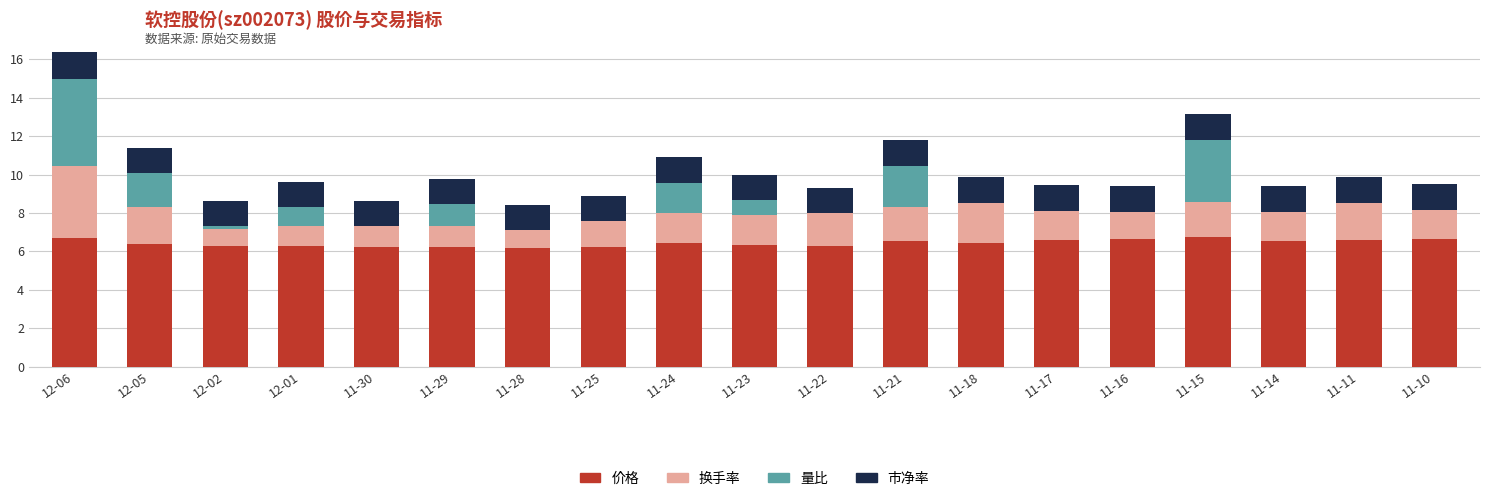

At which category is the sum across all series the highest?

12-06